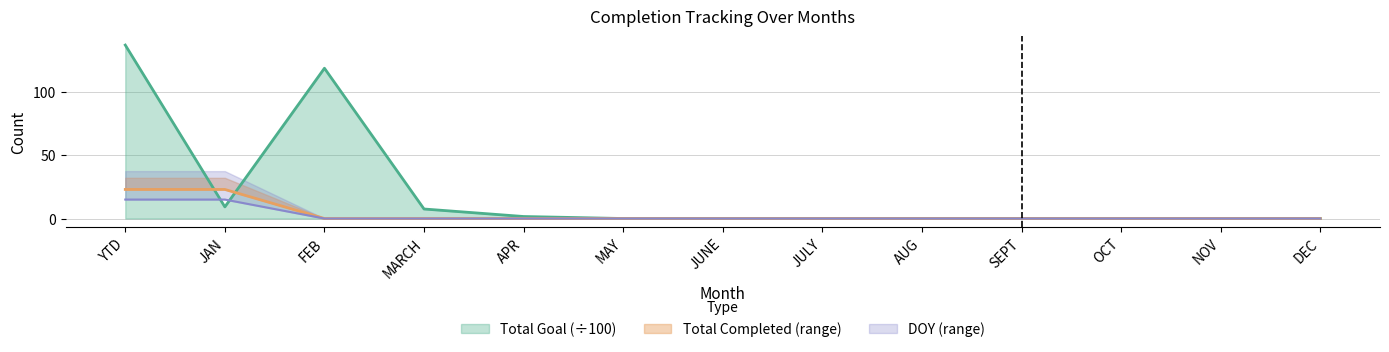

True or false: Total Completed has more than 0 points higher than both neighbors.

False